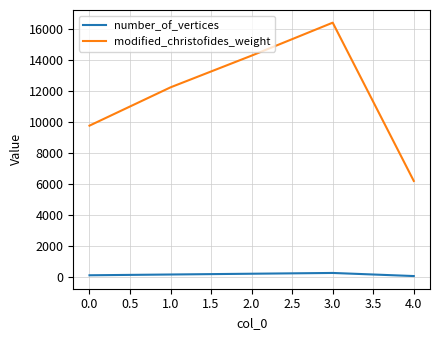

The value of modified_christofides_weight at 1.0 is 12225. True or false?

True